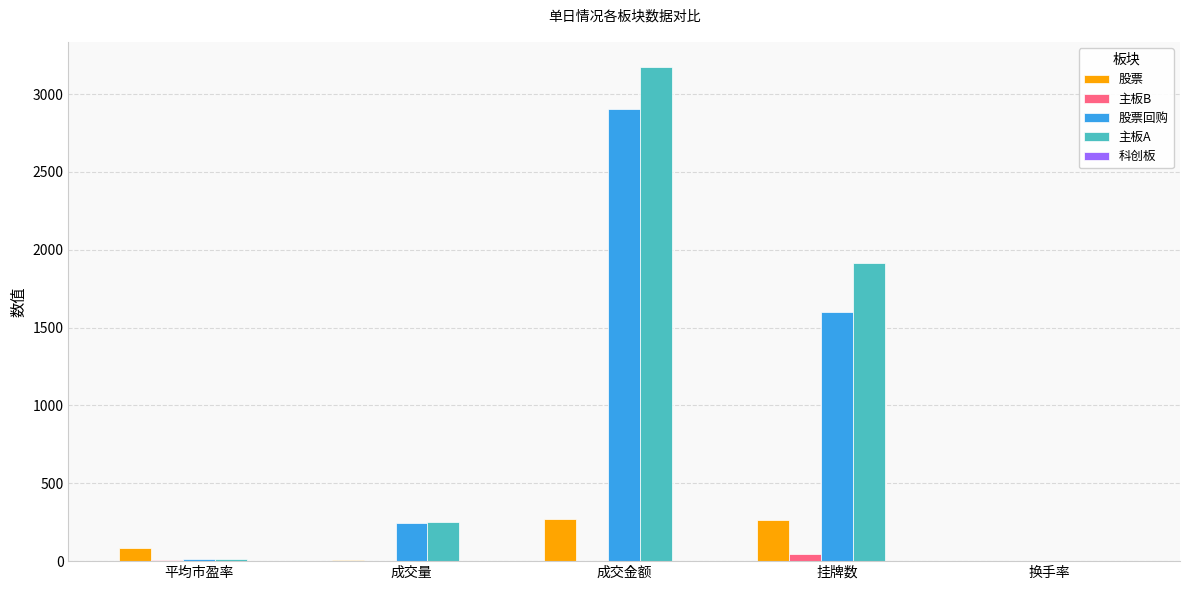

Where is 股票回购 nearest to the value 1451?

挂牌数